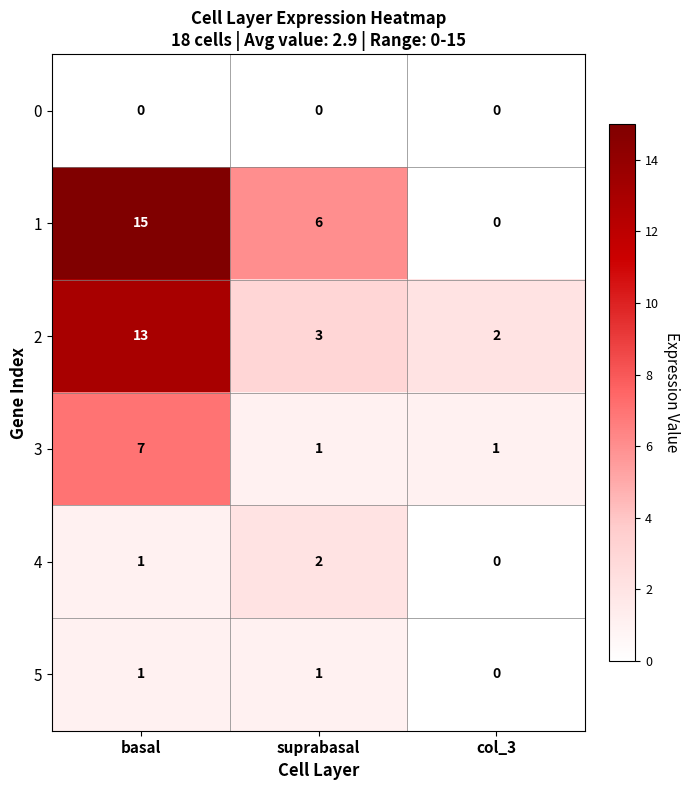

Which series has the largest range (max minus min)?

1